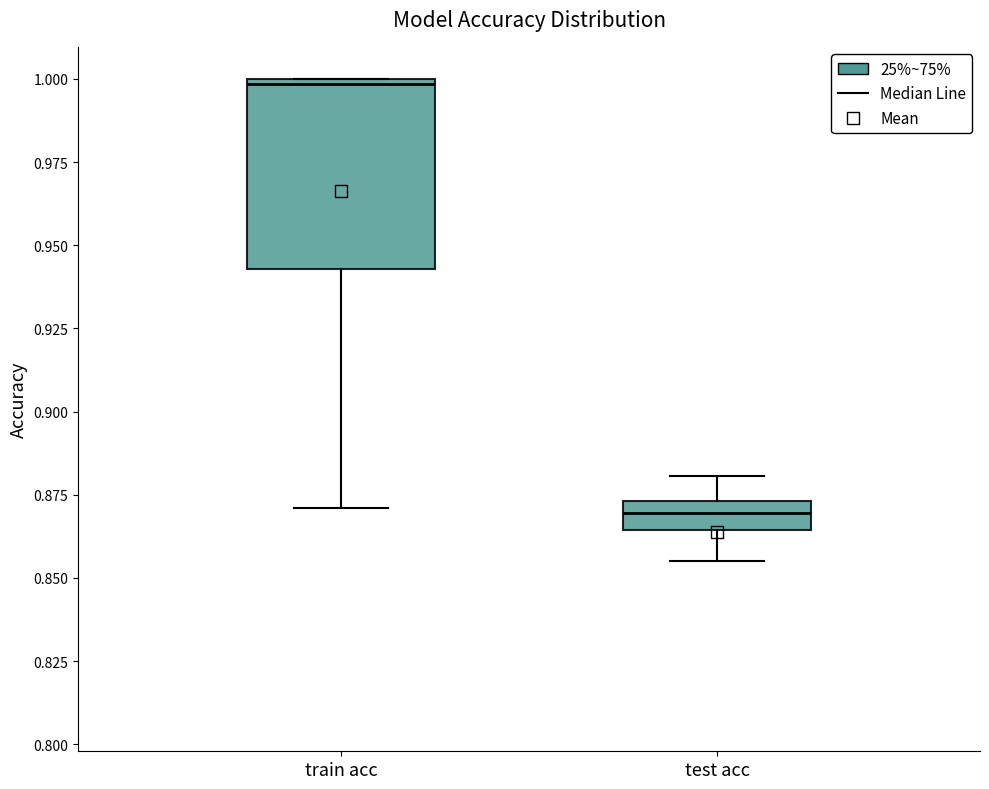

Comparing the boxes themselves (not the whiskers), which one is the tallest?

train acc